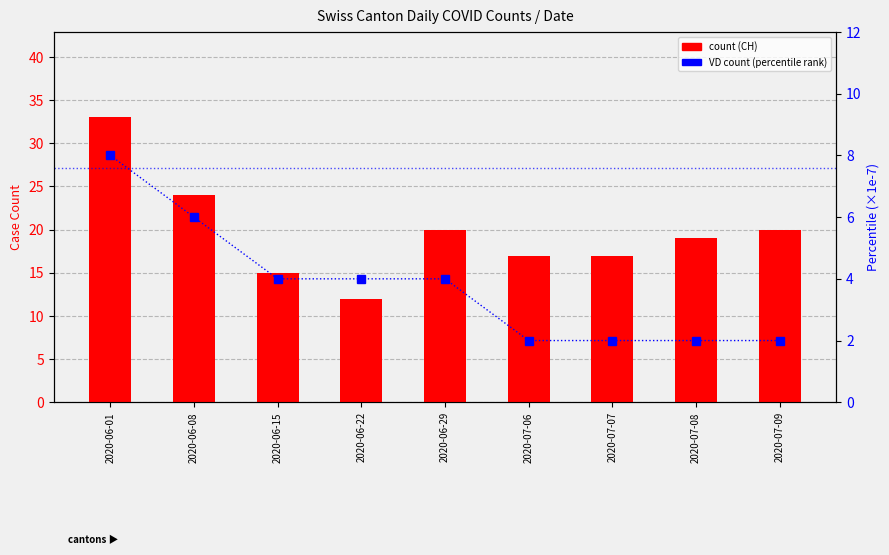

What is the label of the 7th bar from the left?

2020-07-07